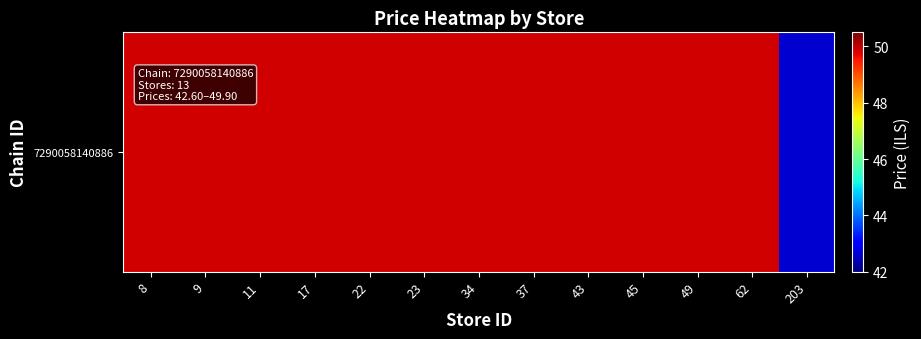

What is the smallest value displayed?

42.6